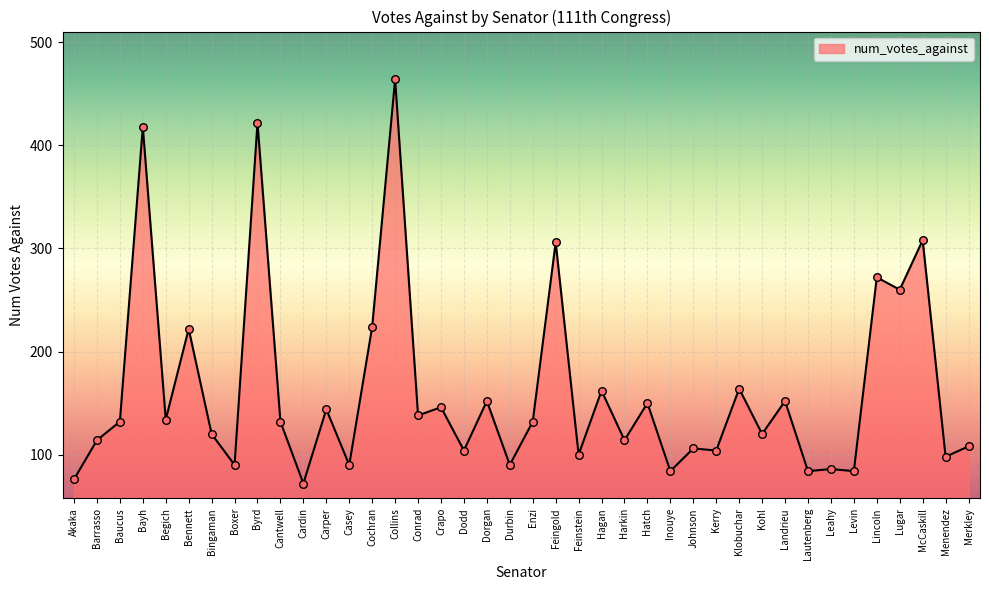

Which has a higher value, Collins or Klobuchar?

Collins